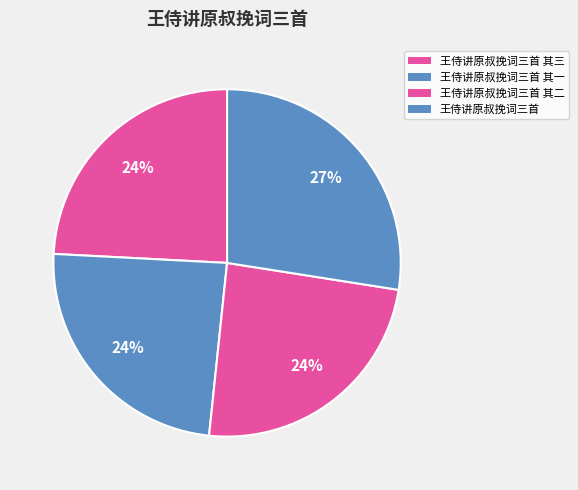

Between 王侍讲原叔挽词三首 其一 and 王侍讲原叔挽词三首 其二, which is larger?

王侍讲原叔挽词三首 其一